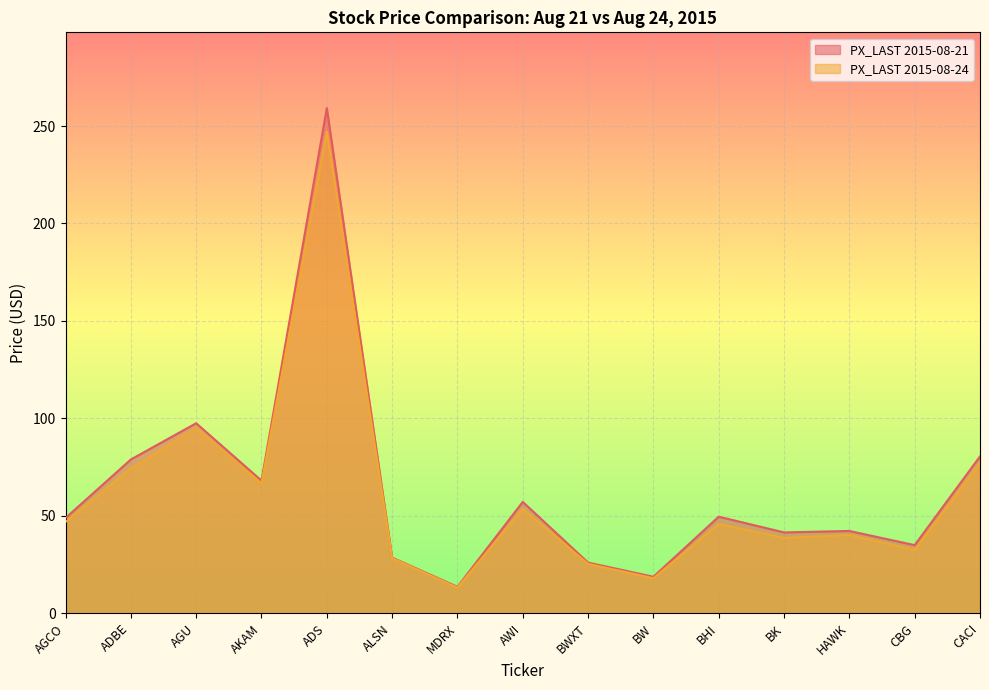

What is the label of the 2nd point from the left?

ADBE